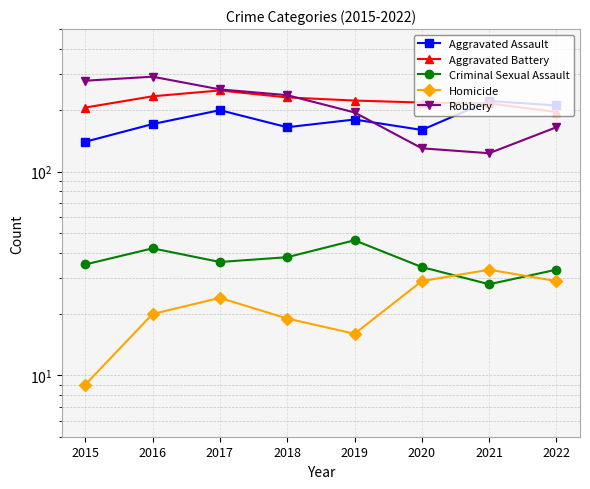

Which category has the highest value across all series?

2016